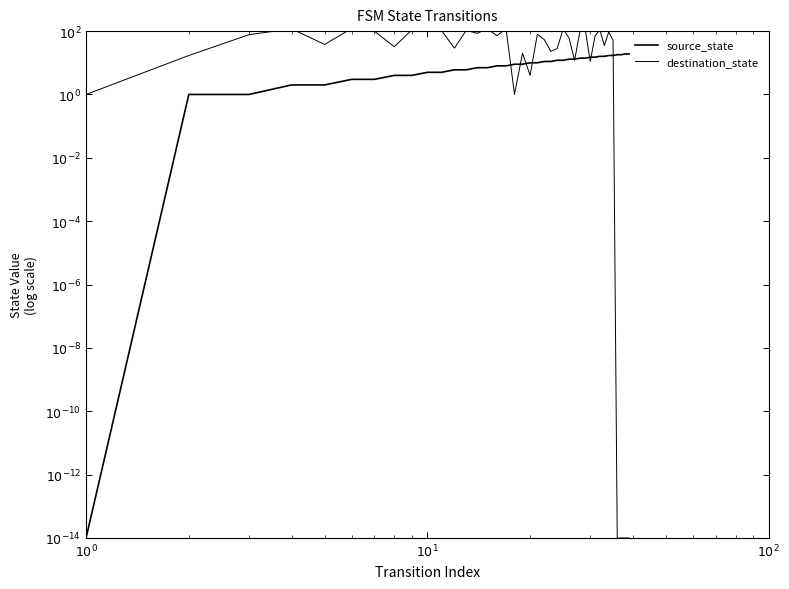

In destination_state, how many points are higher than both neighbors (excluding endpoints)?

13